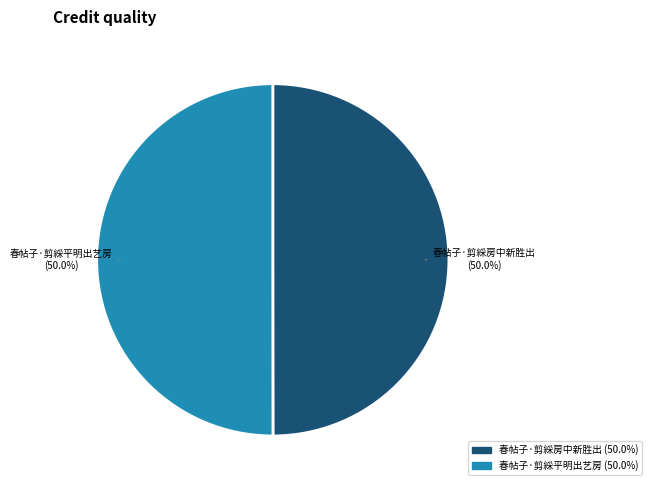

Combined, what portion of the pie is 春帖子·剪綵平明出艺房 and 春帖子·剪綵房中新胜出?

100.0%